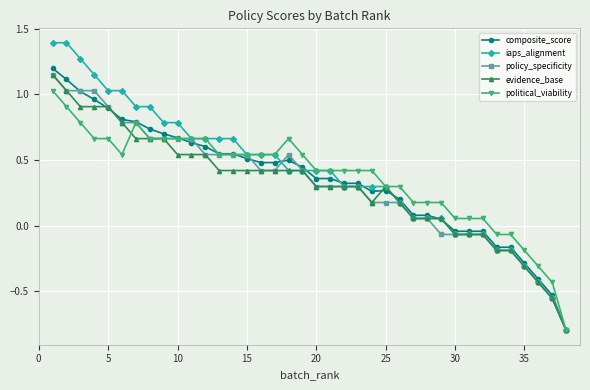

True or false: evidence_base has more than 0 points higher than both neighbors.

True